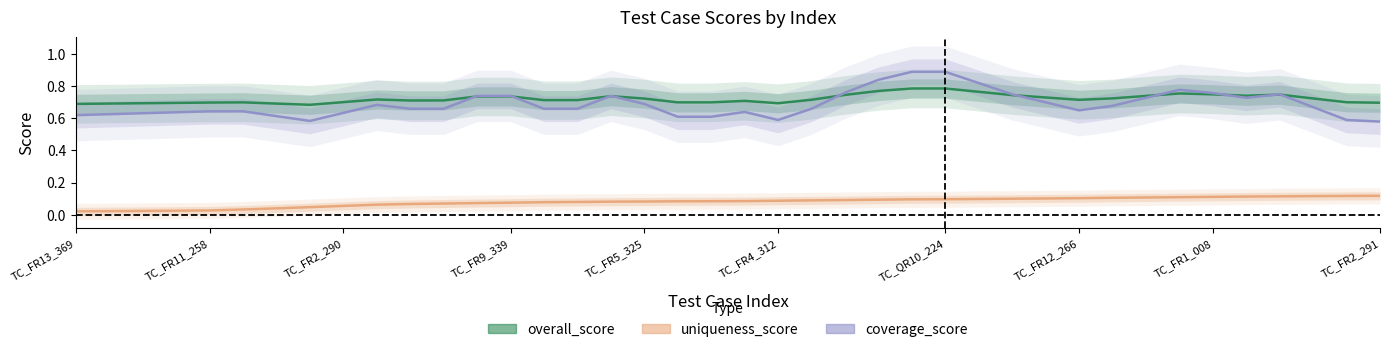

Which series has the largest total across all categories?

overall_score